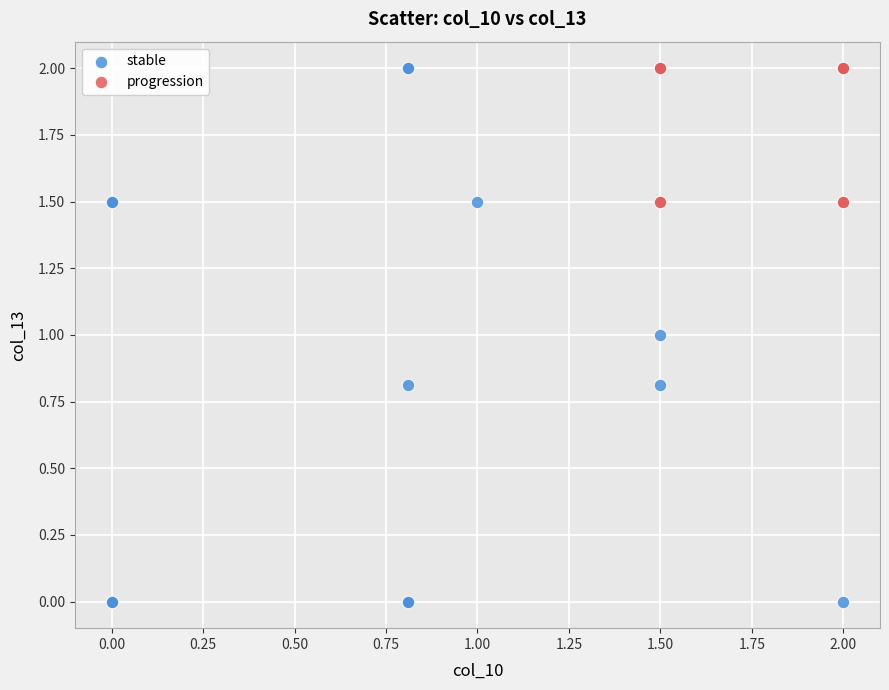

Which series has the widest spread of Y values?

stable